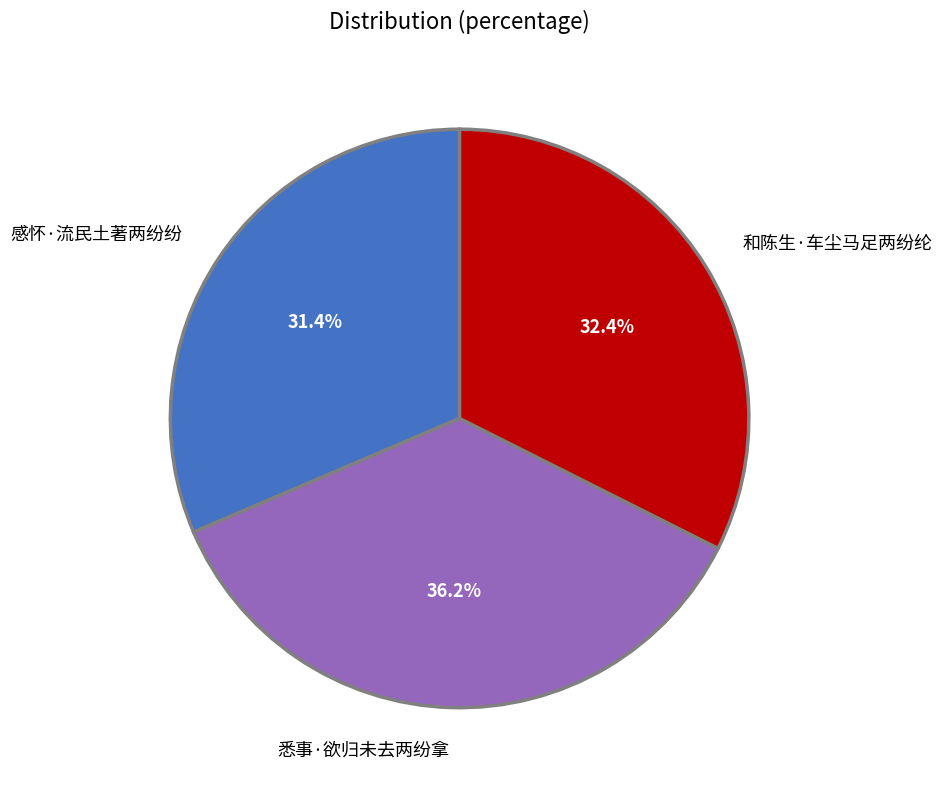

Is it true that 悉事·欲归未去两纷拿 is 36% of the pie?

True